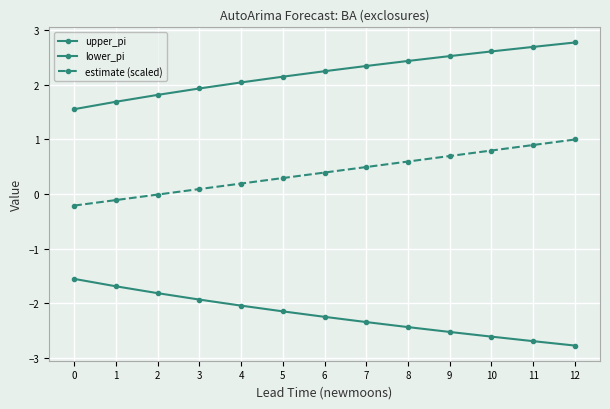

At which label does upper_pi reach its peak?

12